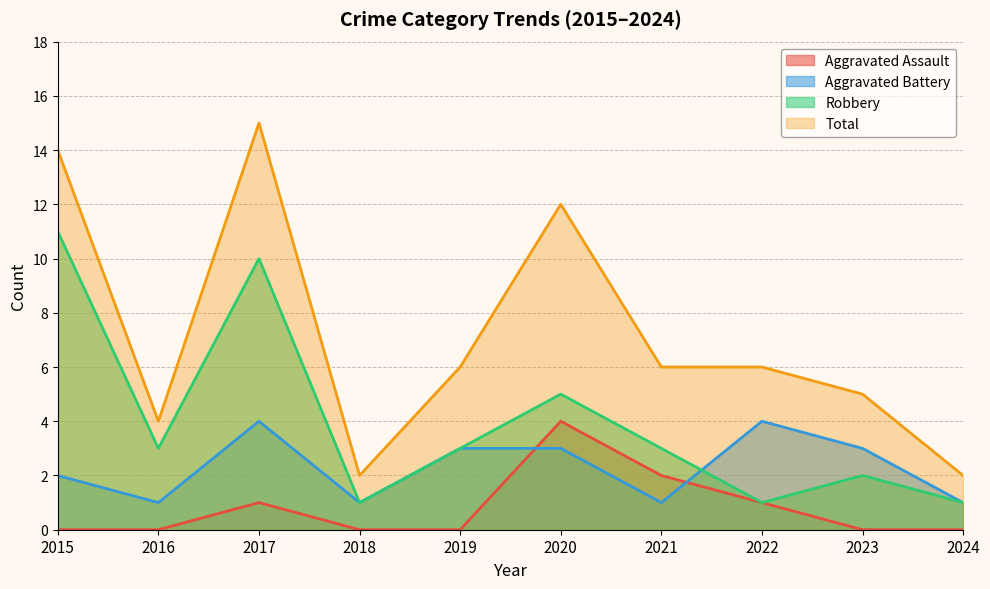

Is the value of Aggravated Battery at 2019 greater than the value of Total at 2016?

No